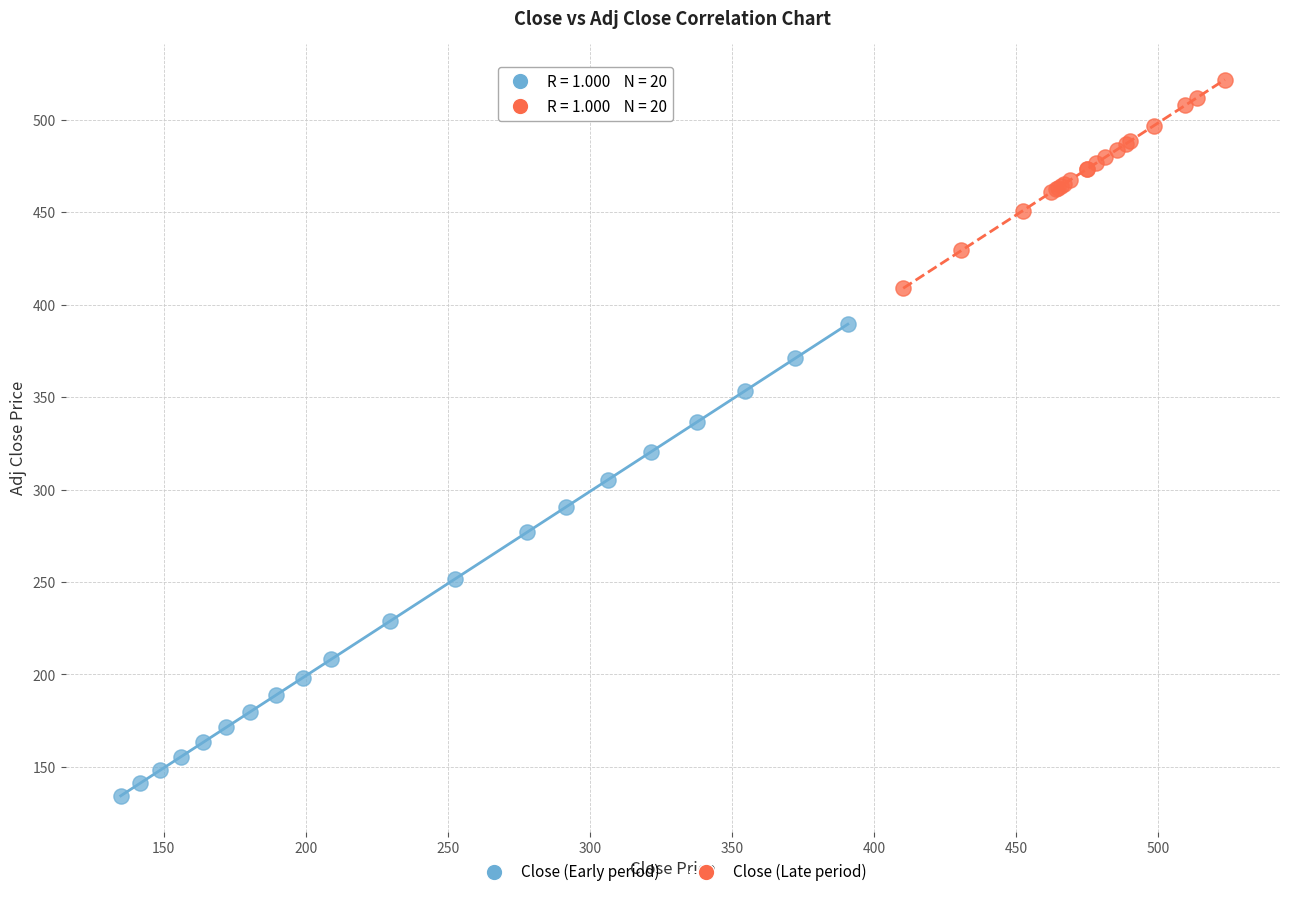

Which series has the largest Y range (max minus min)?

Close (Early period)